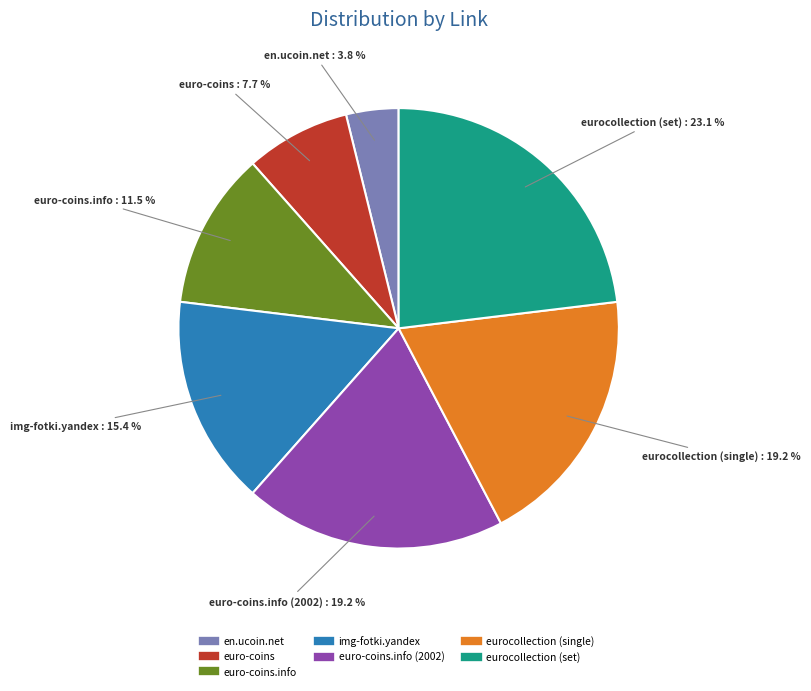

Does any single category account for the majority?

No